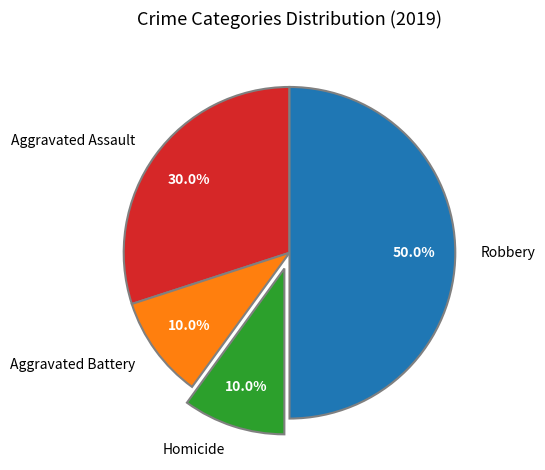

Which slice is the largest?

Robbery